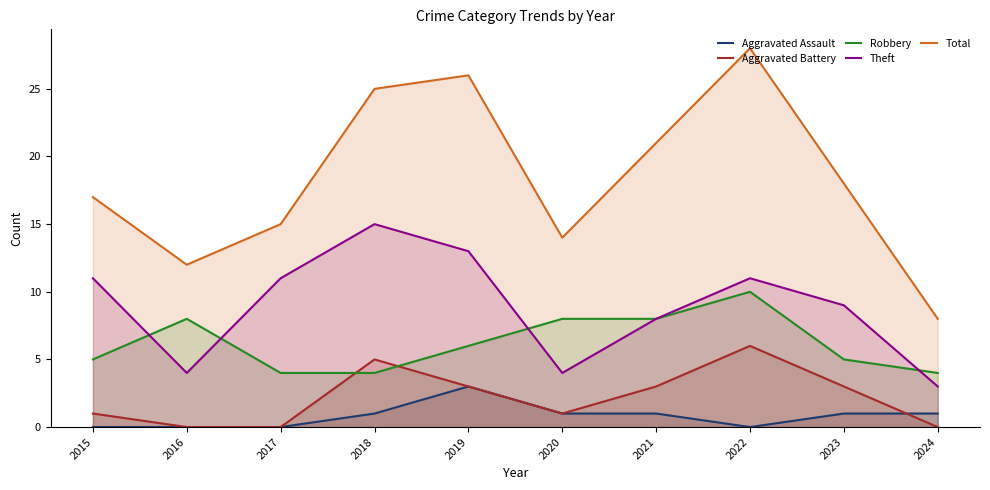

What is the difference between the Theft values at 2022 and 2018?

4